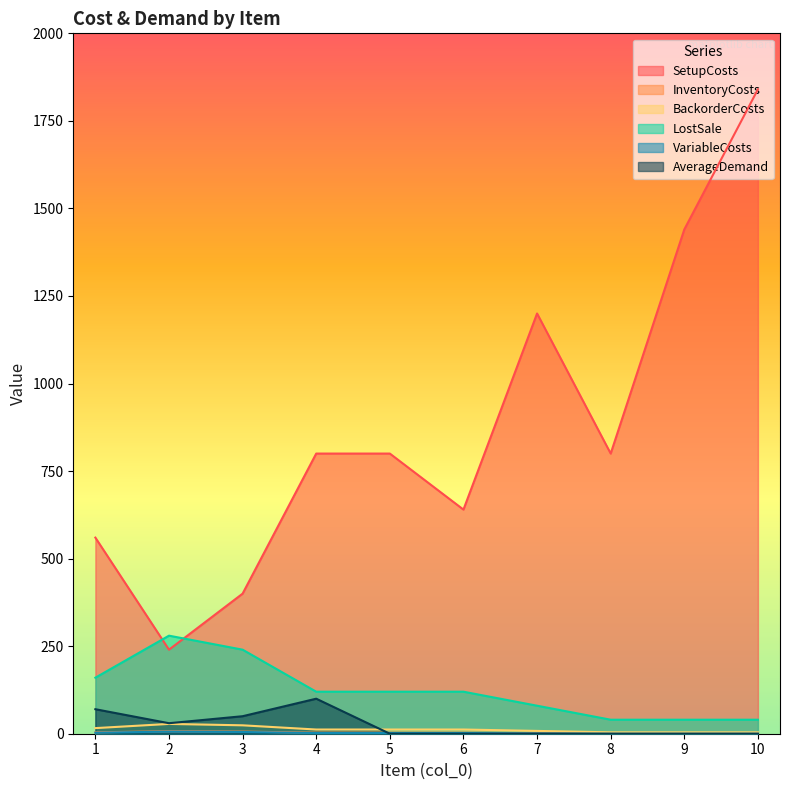

What is the difference between the BackorderCosts values at 3 and 10?

20